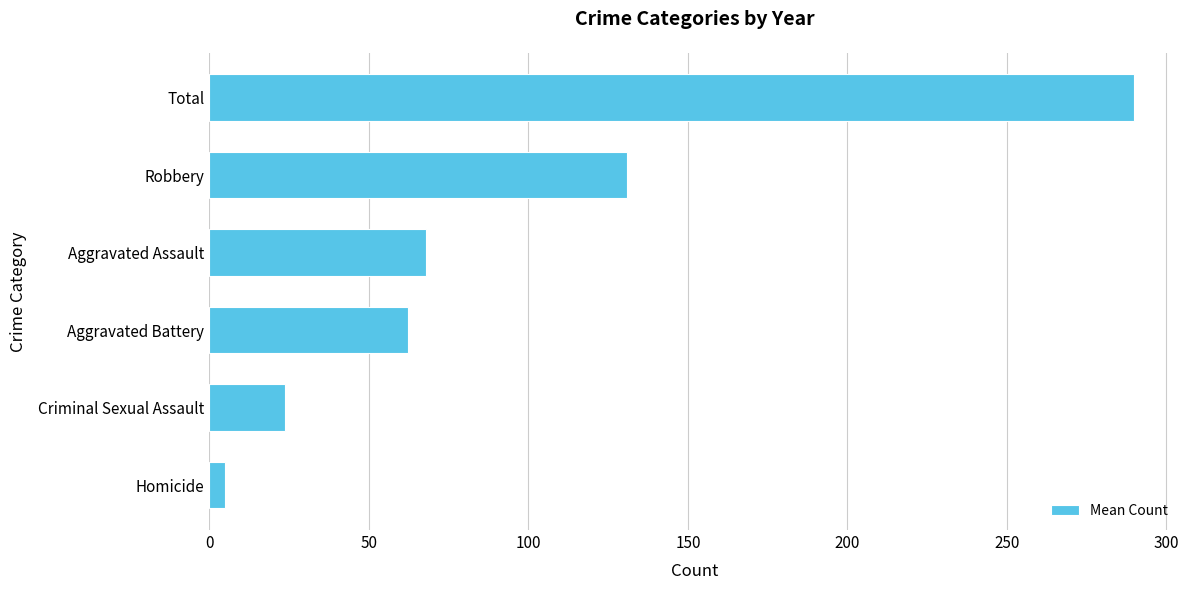

Rank the categories by value from lowest to highest.

Homicide, Criminal Sexual Assault, Aggravated Battery, Aggravated Assault, Robbery, Total